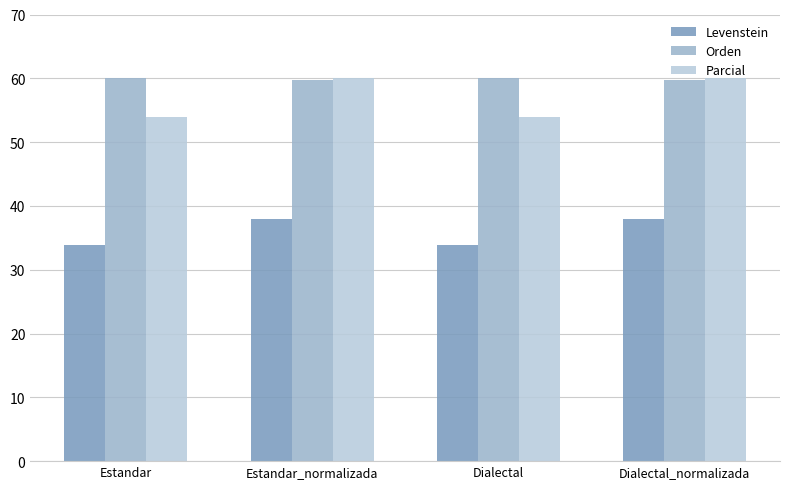

What is the lowest value of the Orden series?

59.7